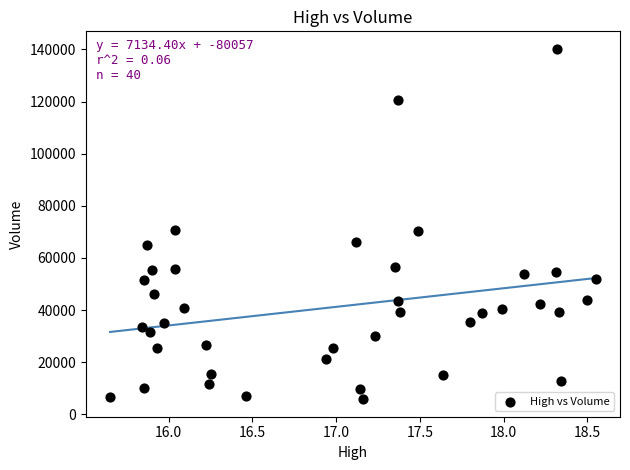

What is the range of Y values (max minus min)?

134400